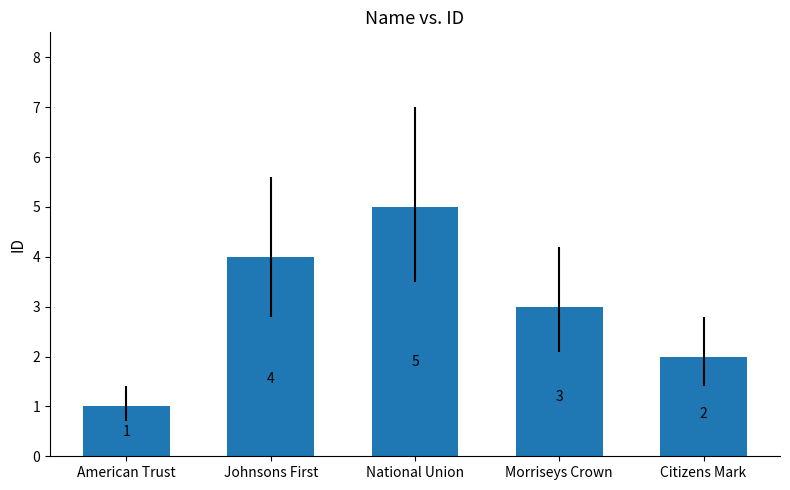

Which category has the highest value across all series?

National Union